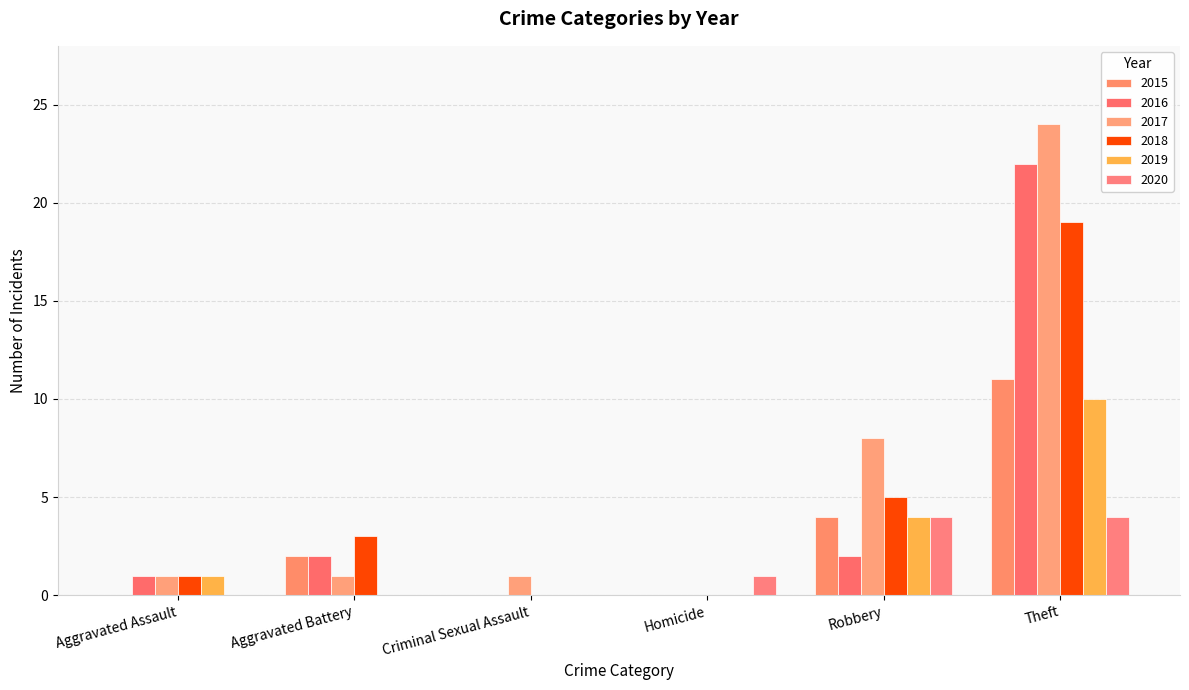

Reading left to right, transcribe all the data shown in this chart.

2015: Aggravated Assault=0	Aggravated Battery=2	Criminal Sexual Assault=0	Homicide=0	Robbery=4	Theft=11
2016: Aggravated Assault=1	Aggravated Battery=2	Criminal Sexual Assault=0	Homicide=0	Robbery=2	Theft=22
2017: Aggravated Assault=1	Aggravated Battery=1	Criminal Sexual Assault=1	Homicide=0	Robbery=8	Theft=24
2018: Aggravated Assault=1	Aggravated Battery=3	Criminal Sexual Assault=0	Homicide=0	Robbery=5	Theft=19
2019: Aggravated Assault=1	Aggravated Battery=0	Criminal Sexual Assault=0	Homicide=0	Robbery=4	Theft=10
2020: Aggravated Assault=0	Aggravated Battery=0	Criminal Sexual Assault=0	Homicide=1	Robbery=4	Theft=4